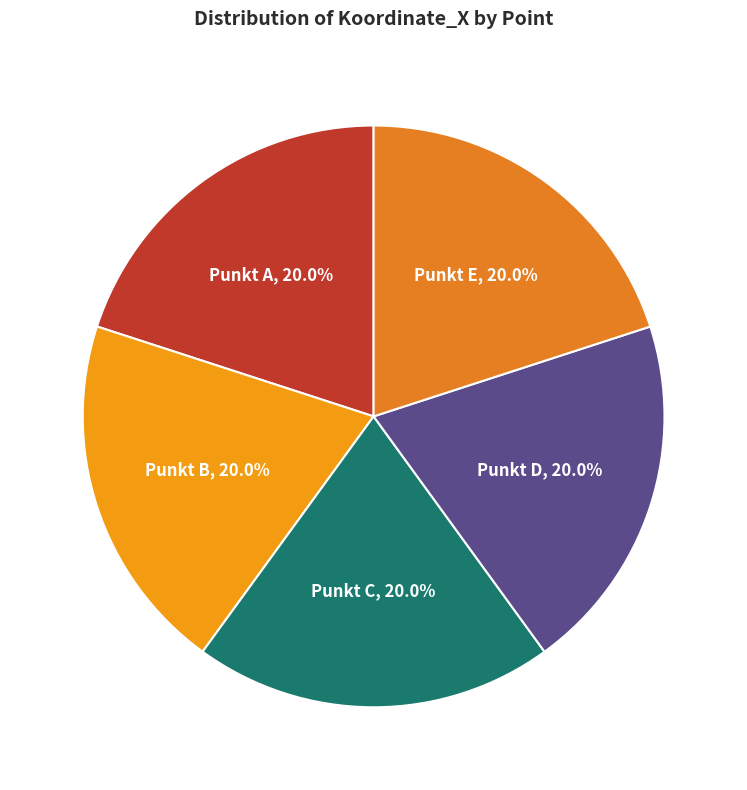

What is the ratio of the value at Punkt E to the value at Punkt B?

1.0